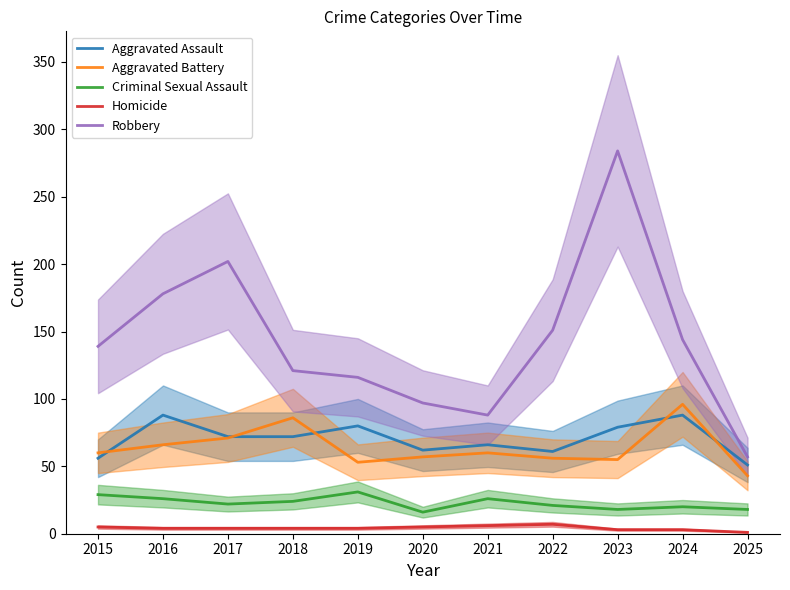

Reading right to left, list all the values displayed in this chart.

Aggravated Assault: 2025=51	2024=88	2023=79	2022=61	2021=66	2020=62	2019=80	2018=72	2017=72	2016=88	2015=56
Aggravated Battery: 2025=43	2024=96	2023=55	2022=56	2021=60	2020=57	2019=53	2018=86	2017=71	2016=66	2015=60
Criminal Sexual Assault: 2025=18	2024=20	2023=18	2022=21	2021=26	2020=16	2019=31	2018=24	2017=22	2016=26	2015=29
Homicide: 2025=1	2024=3	2023=3	2022=7	2021=6	2020=5	2019=4	2018=4	2017=4	2016=4	2015=5
Robbery: 2025=57	2024=144	2023=284	2022=151	2021=88	2020=97	2019=116	2018=121	2017=202	2016=178	2015=139